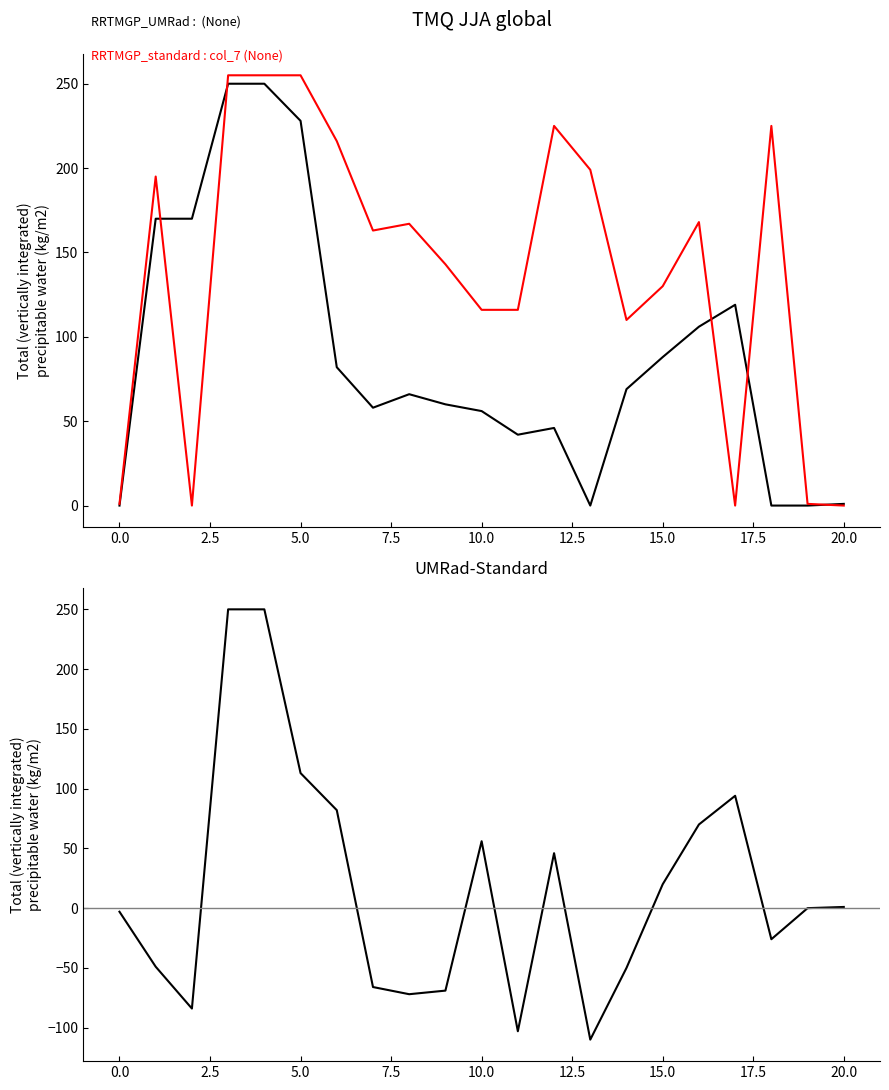

Where is col_16 - col_18 nearest to the value 70?

16